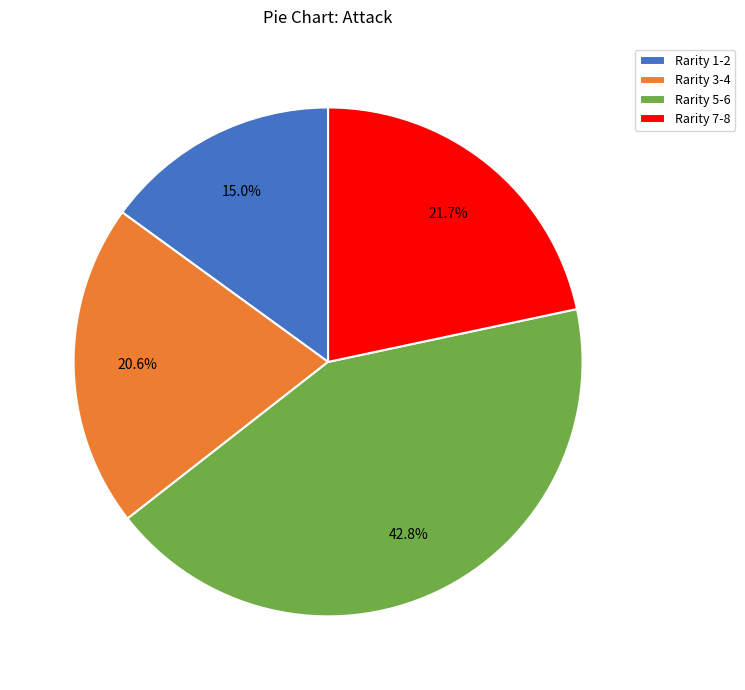

To the nearest percent, what is the difference between the largest and smallest slice percentages?

28%